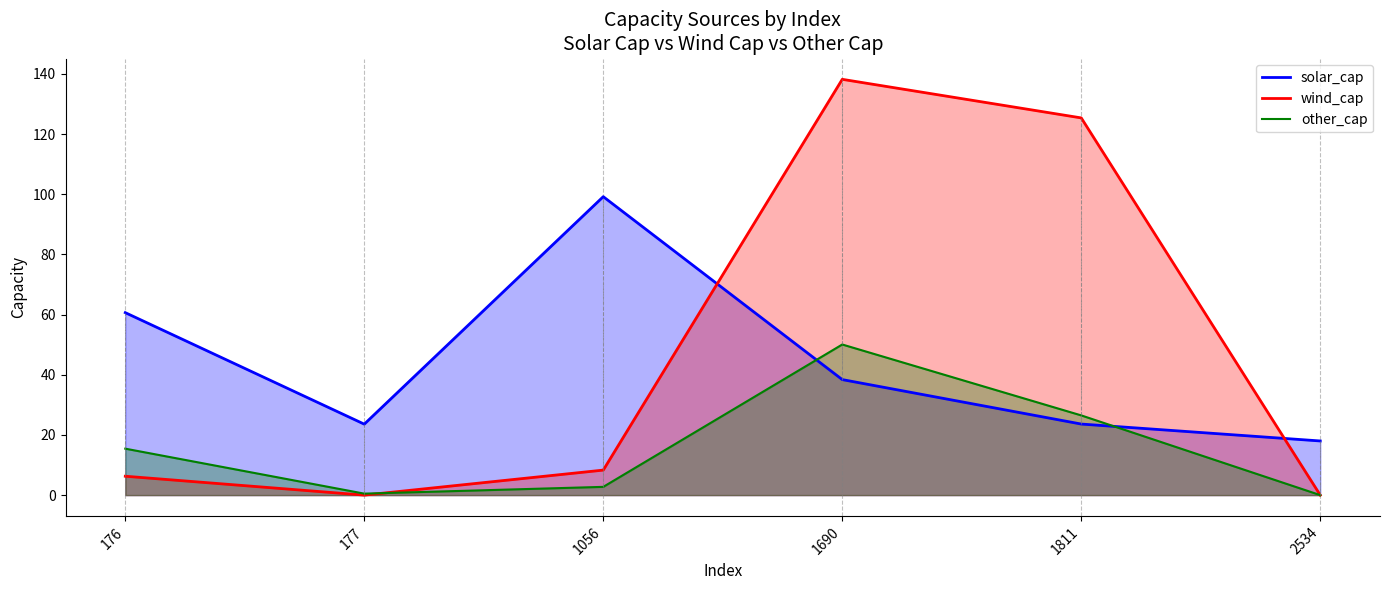

The value of wind_cap at 176 is 6.3. True or false?

True